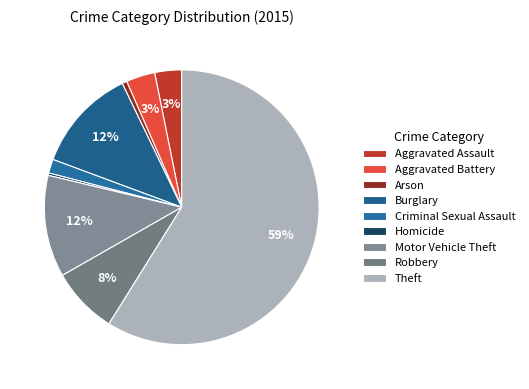

To the nearest percent, what is the difference between the largest and smallest slice percentages?

59%